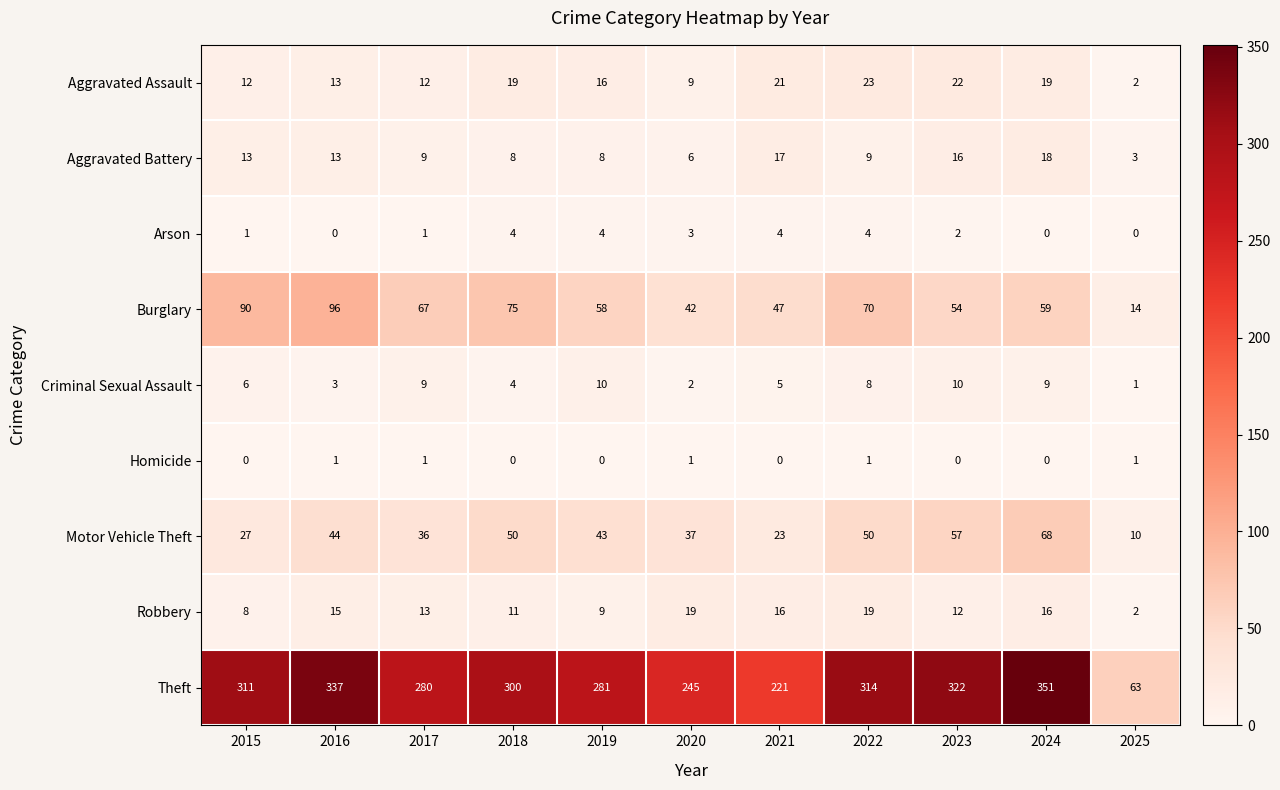

How many data points does each series have?

11